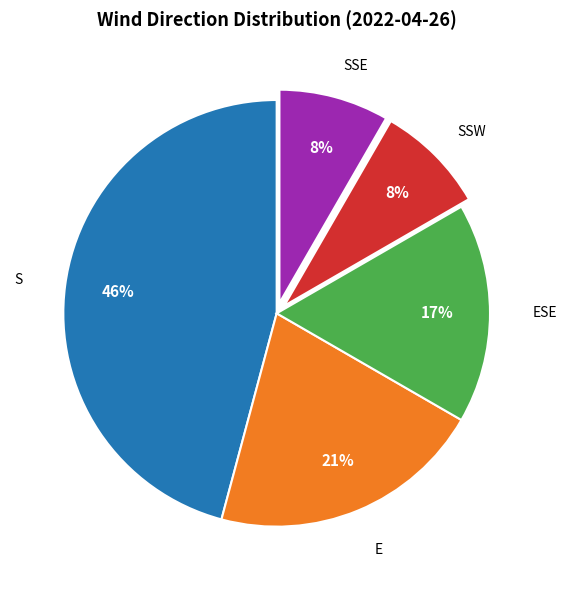

To the nearest percent, what is the average slice percentage?

20%